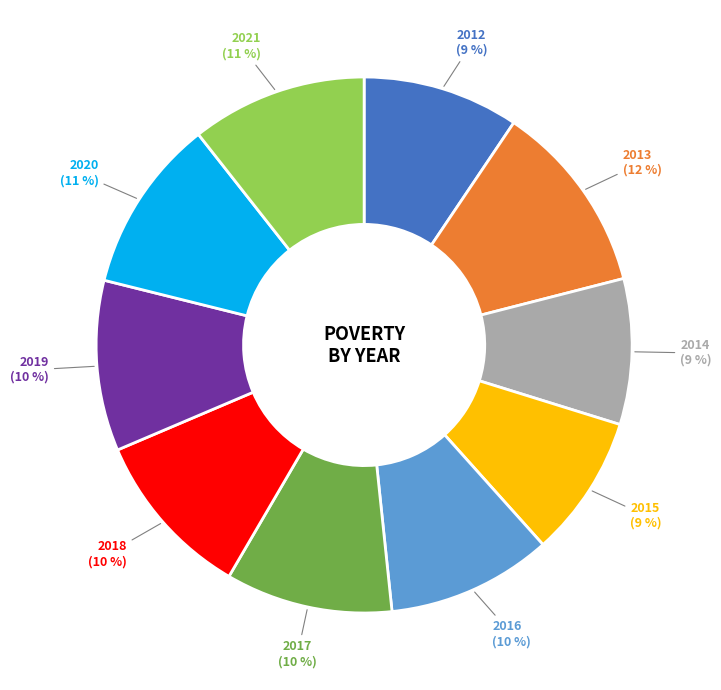

Is there any slice that represents more than half of the pie?

No